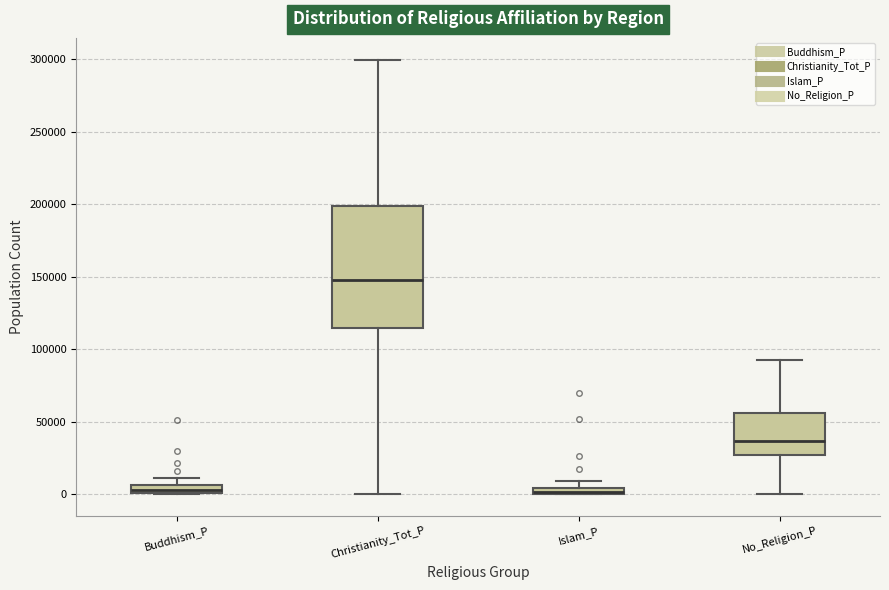

Where is the upper edge of the box for Christianity_Tot_P on the y-axis? The values are not printed on the chart, so give them approximately, as read against the axis.

200000